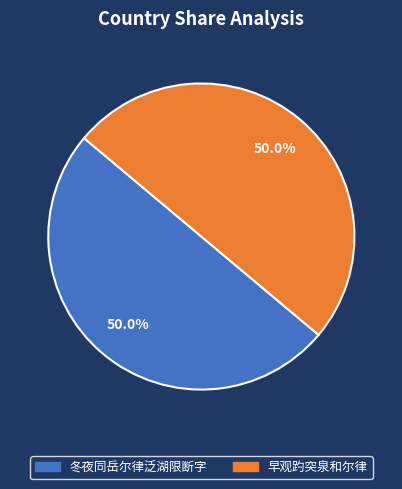

What is the ratio of the value at 早观趵突泉和尔律 to the value at 冬夜同岳尔律泛湖限断字?

1.0